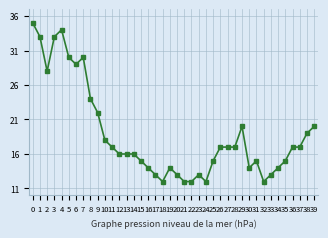

Which has a higher value, 15 or 10?

10